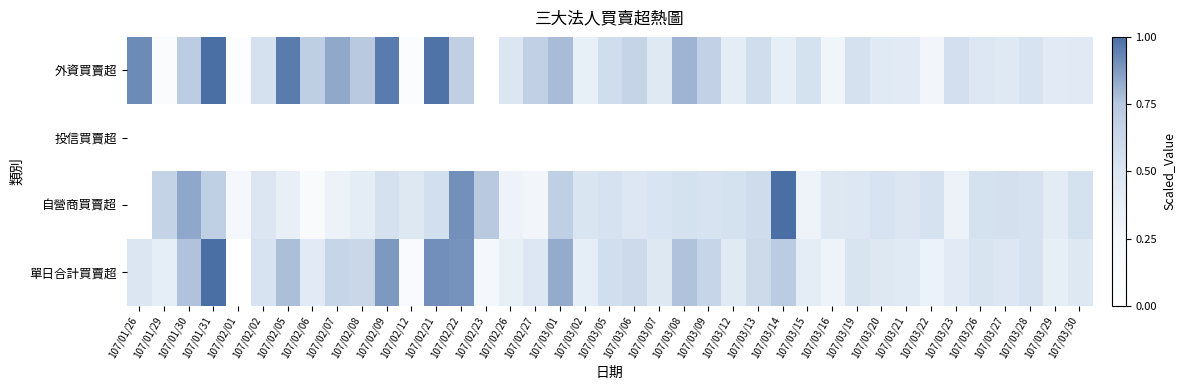

Count the number of categories in the chart.

39